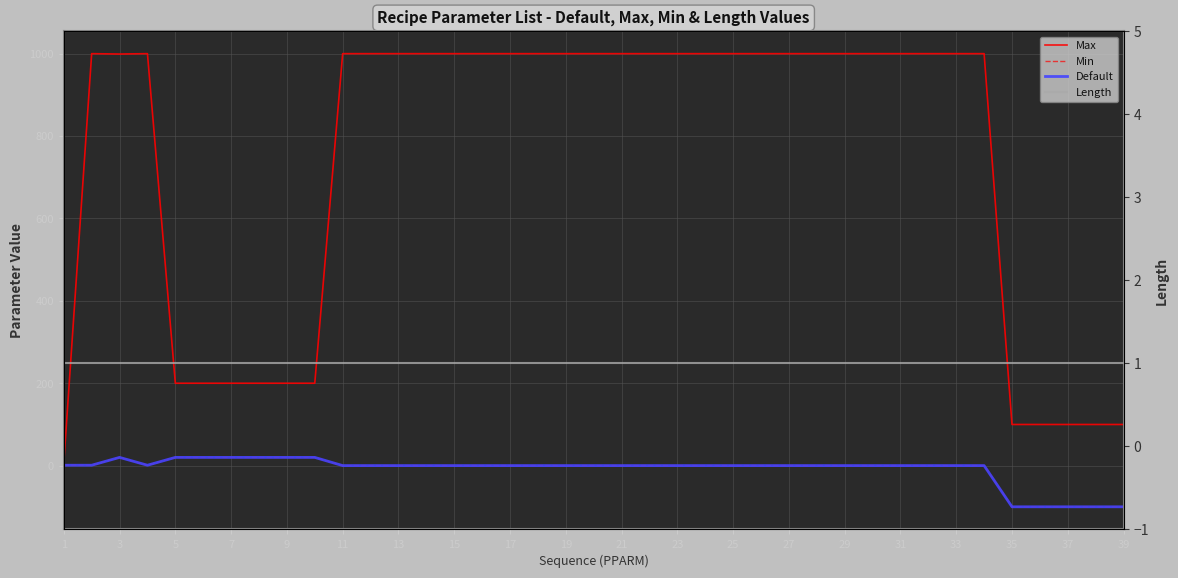

Which label corresponds to the largest value in the chart?

3